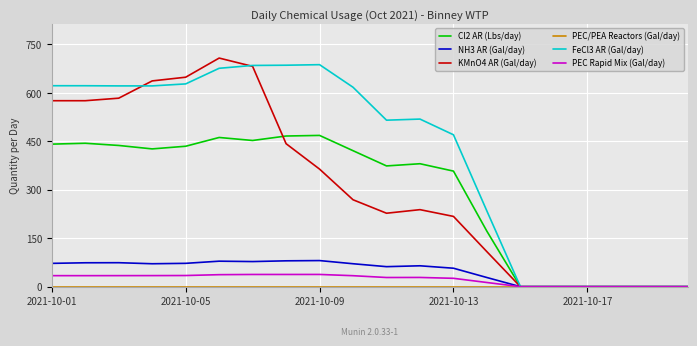

What is the maximum value for FeCl3 AR (Gal/day)?

687.5